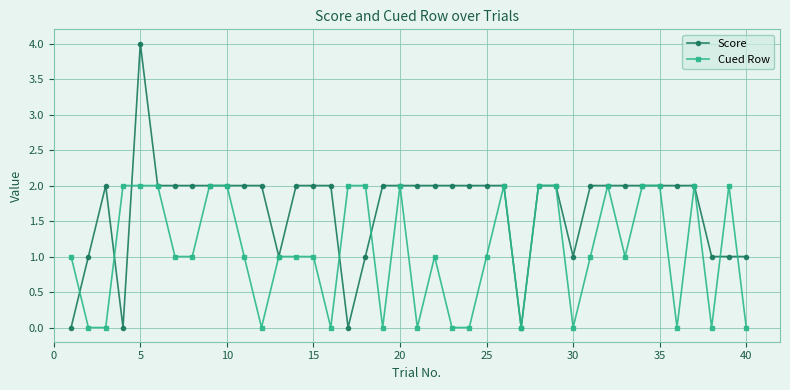

Which series has the widest spread of values?

Score